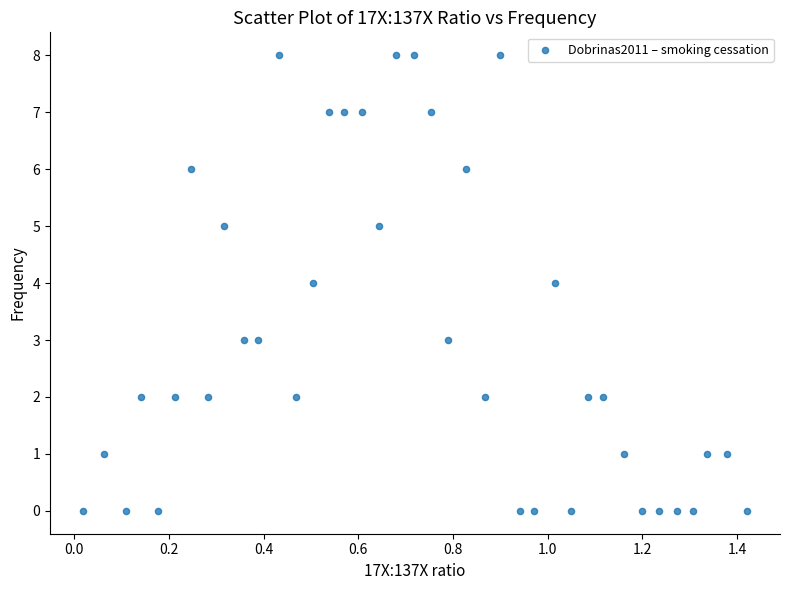

What is the range of Y values (max minus min)?

8